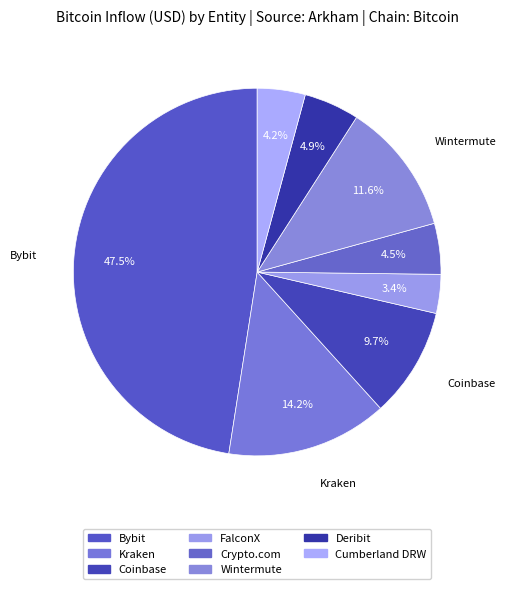

To the nearest percent, what percentage of the pie is Crypto.com?

4%